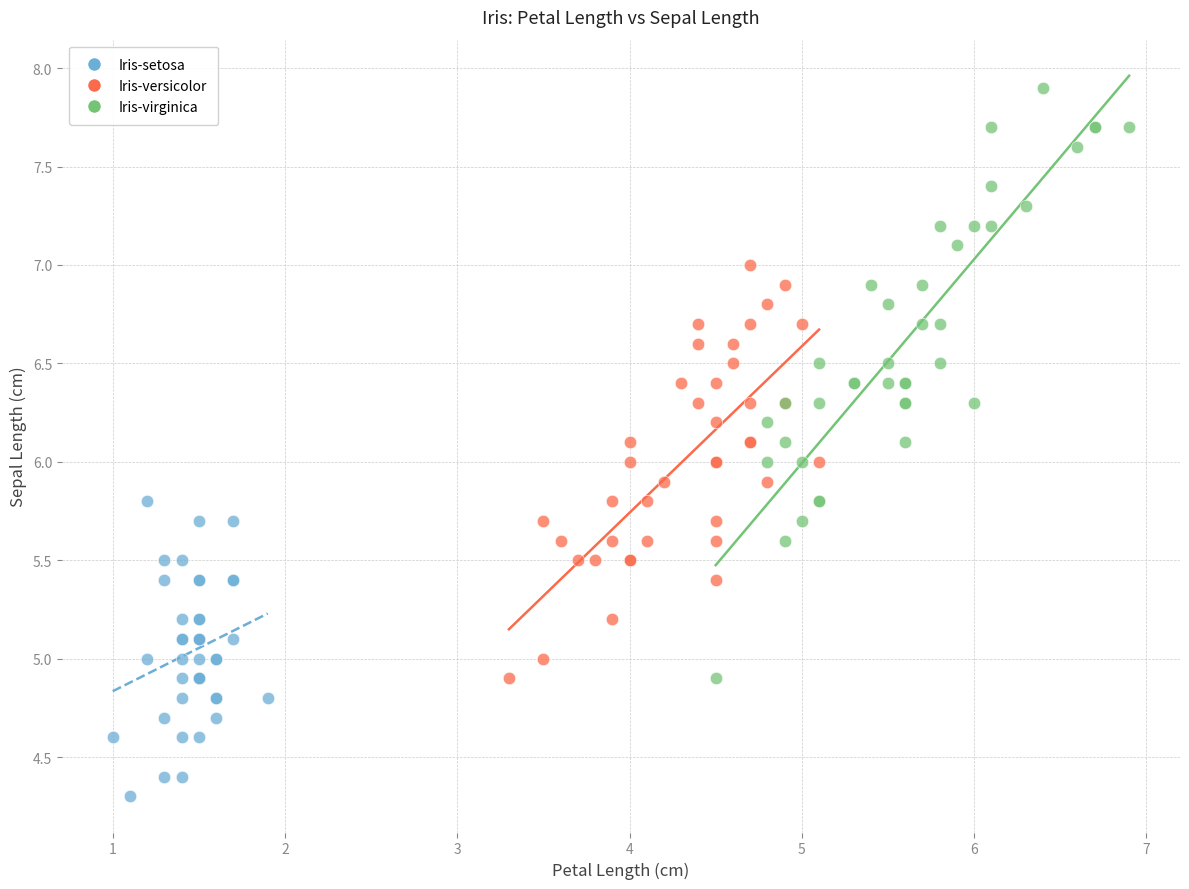

Which series contains the lowest Y value?

Iris-setosa